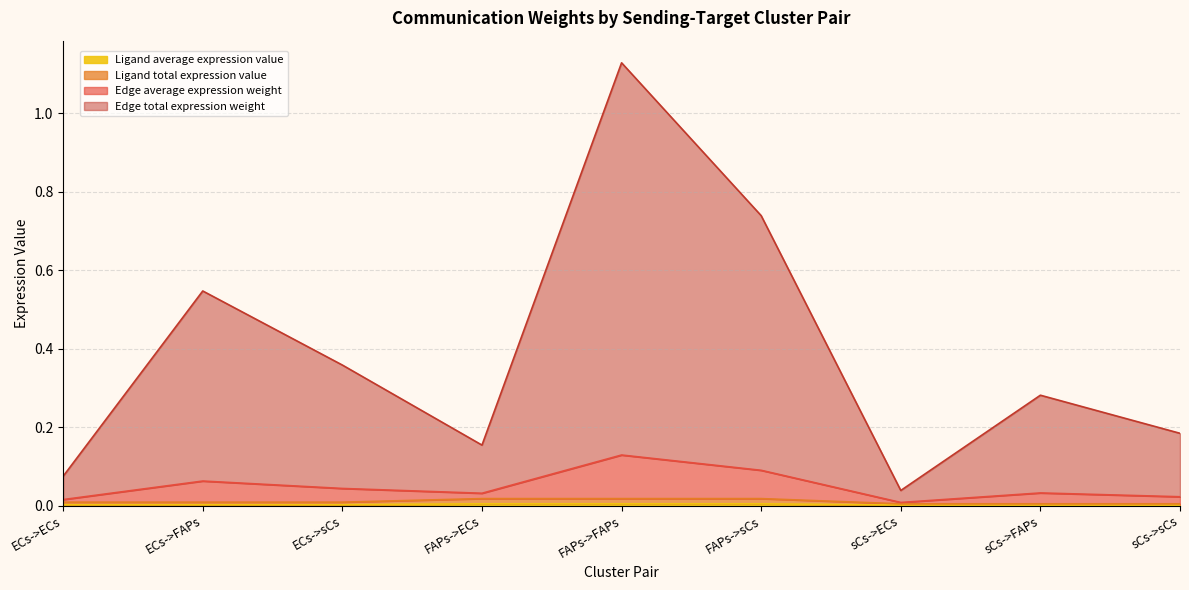

At which category is the sum across all series the highest?

FAPs->FAPs